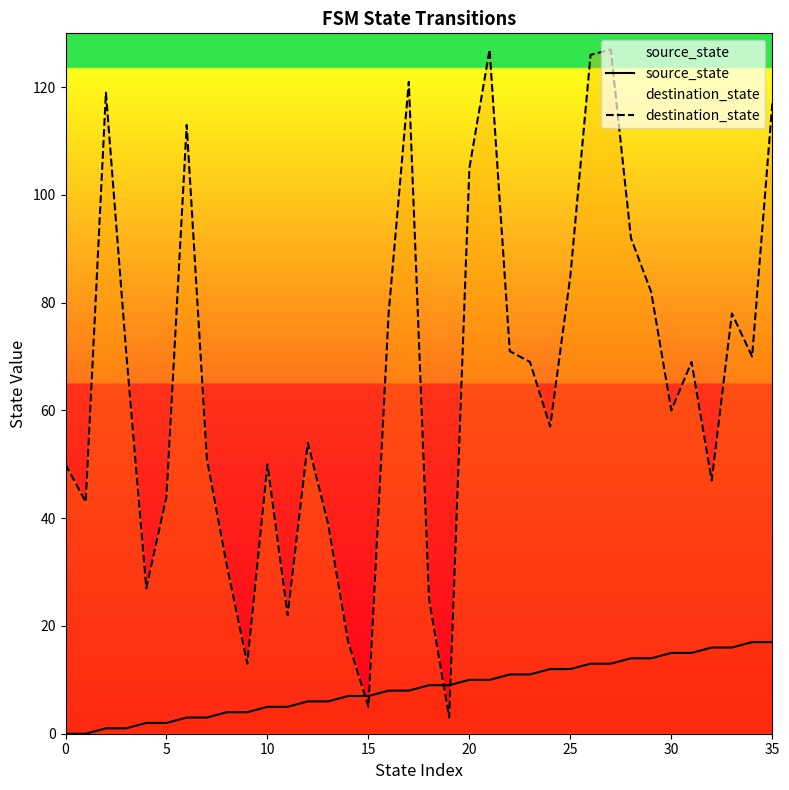

After their last crossing, which series has the higher values: destination_state or source_state?

destination_state